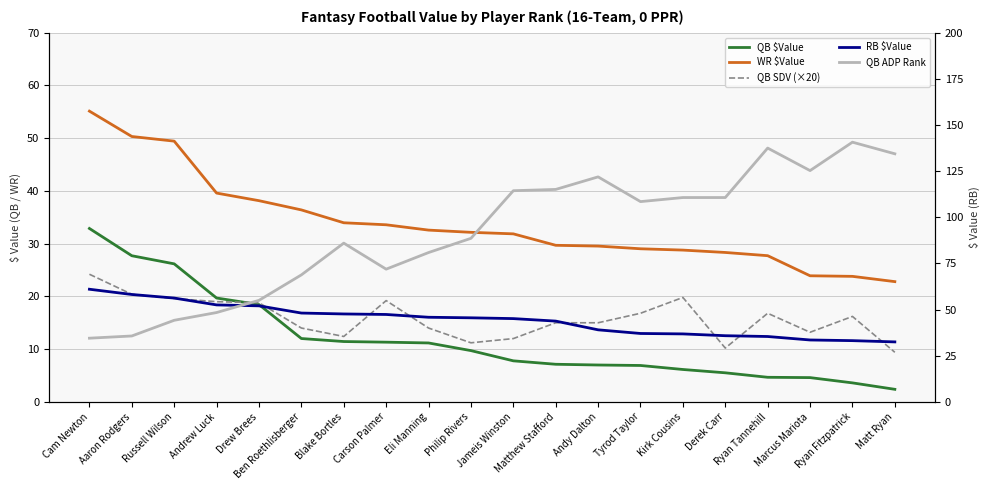

What are all the series names shown in the legend?

QB $Value, WR $Value, QB SDV (×20), RB $Value, QB ADP Rank